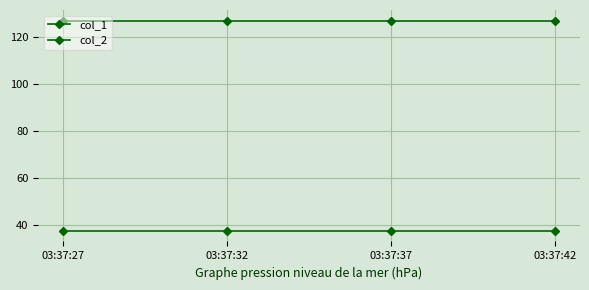

How many distinct data groups are displayed?

2